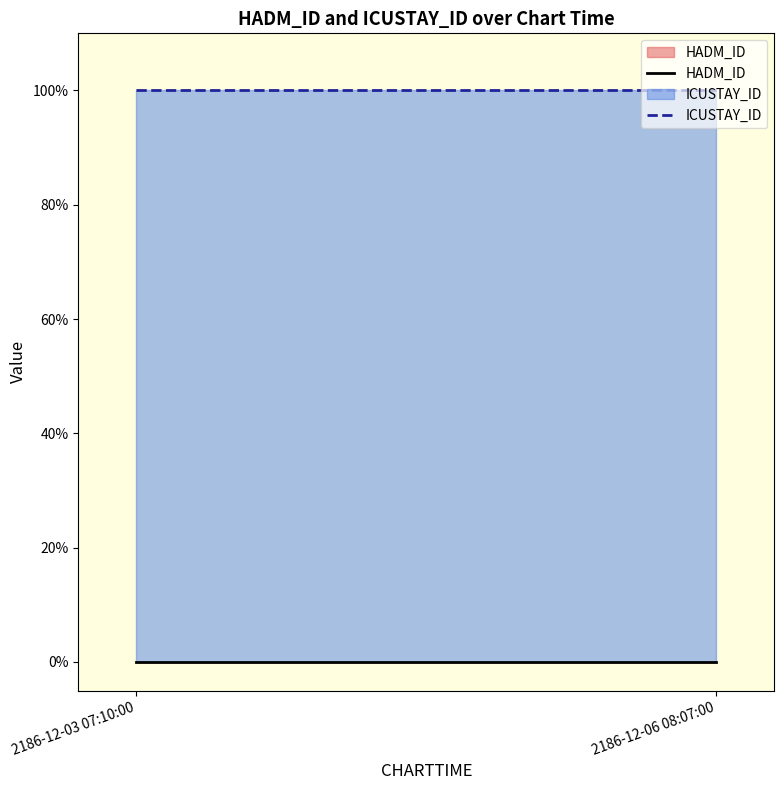

At which label does HADM_ID reach its minimum?

2186-12-03 07:10:00